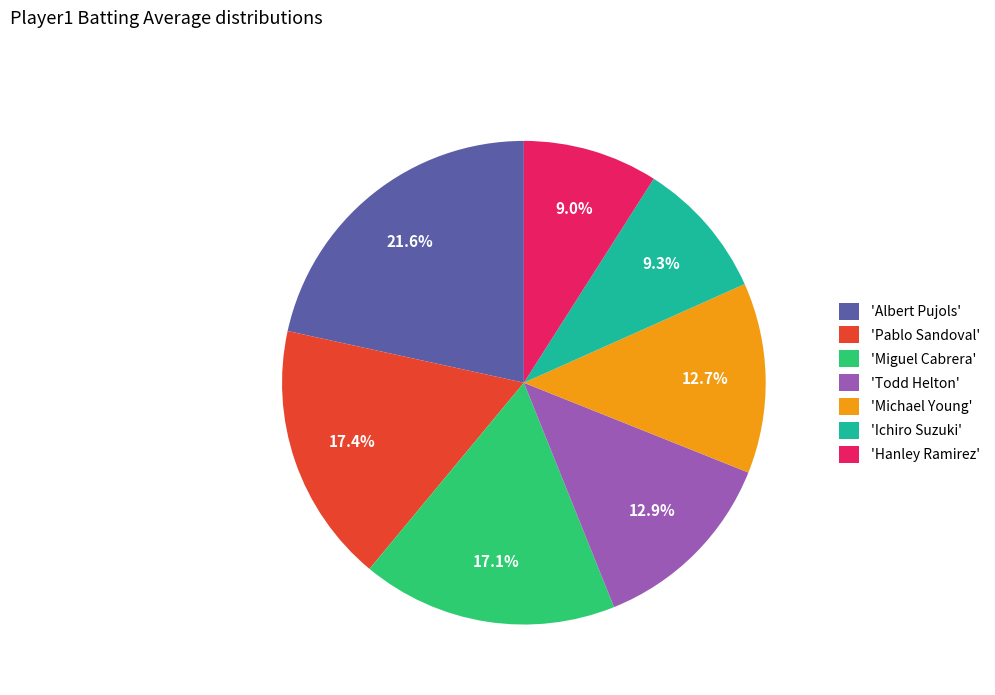

Count the number of slices in the pie.

7